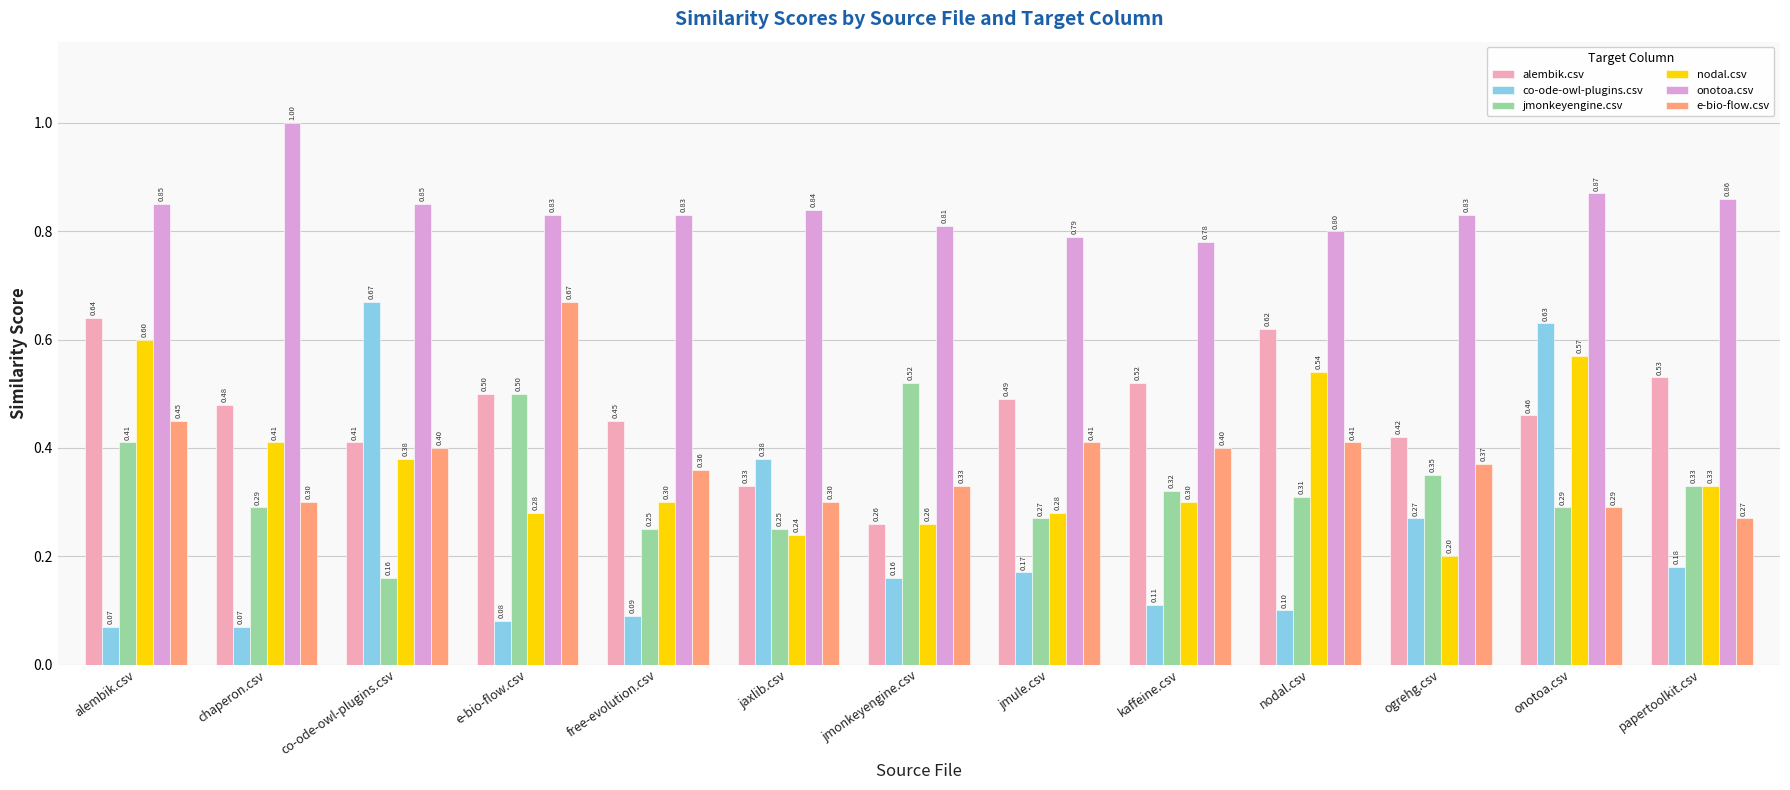

How many data points does each series have?

13